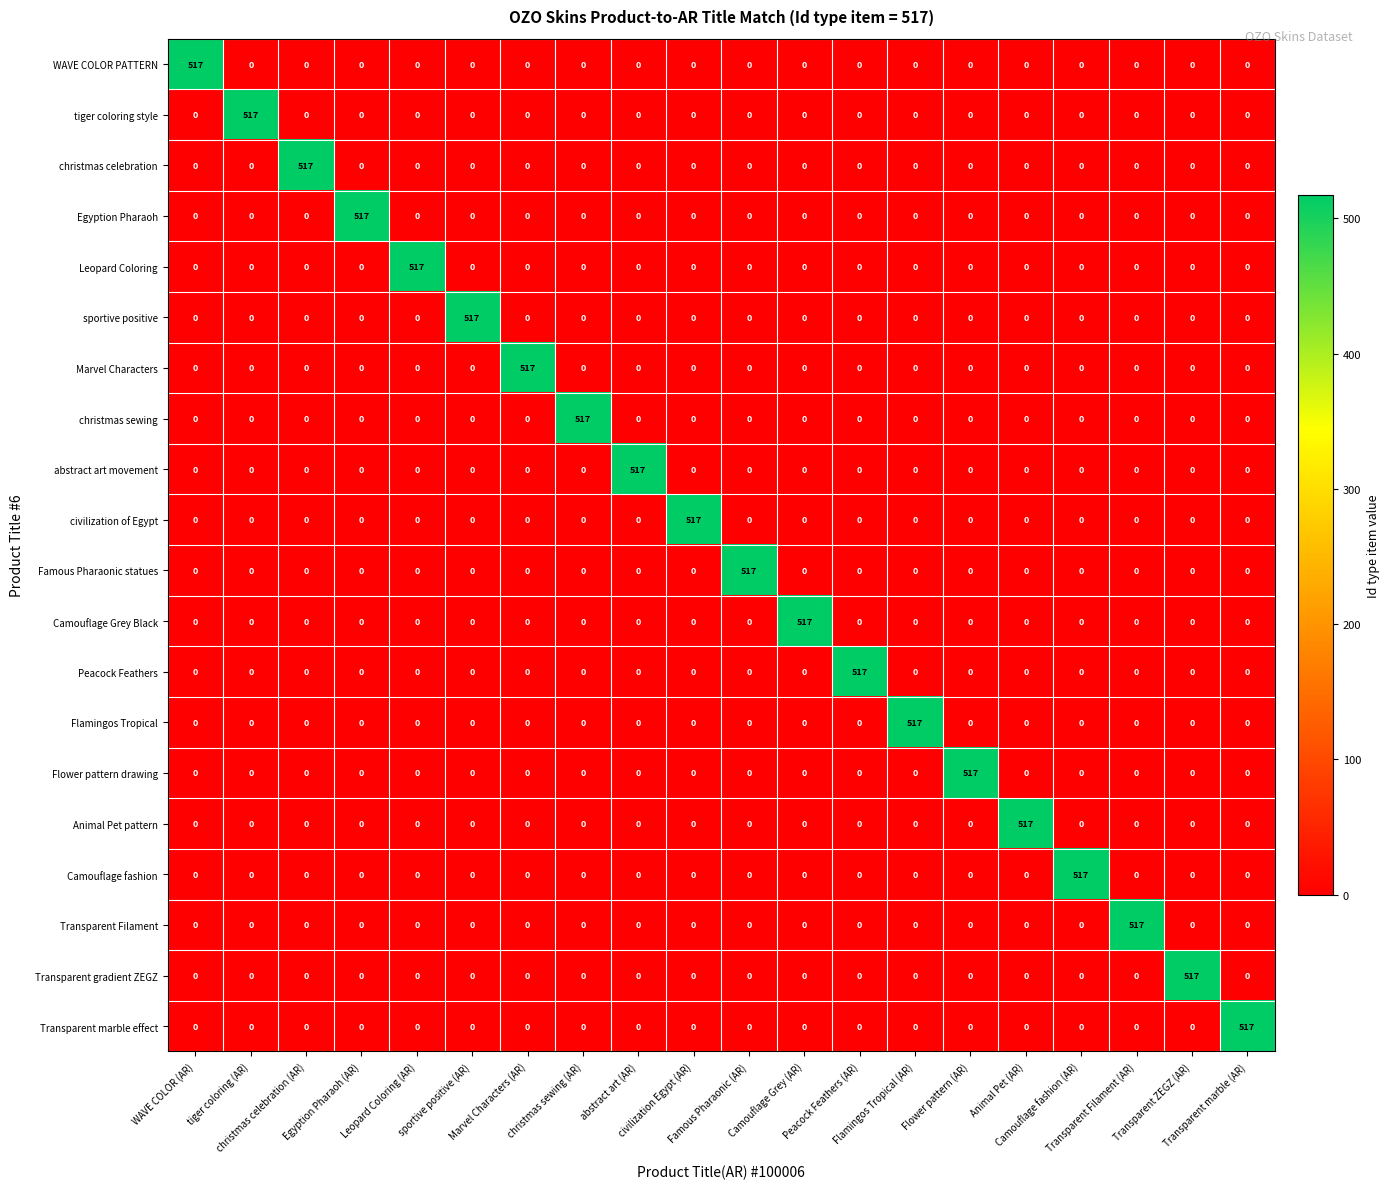

What is the difference between the maximum and minimum values in the Transparent gradient ZEGZ series?

517